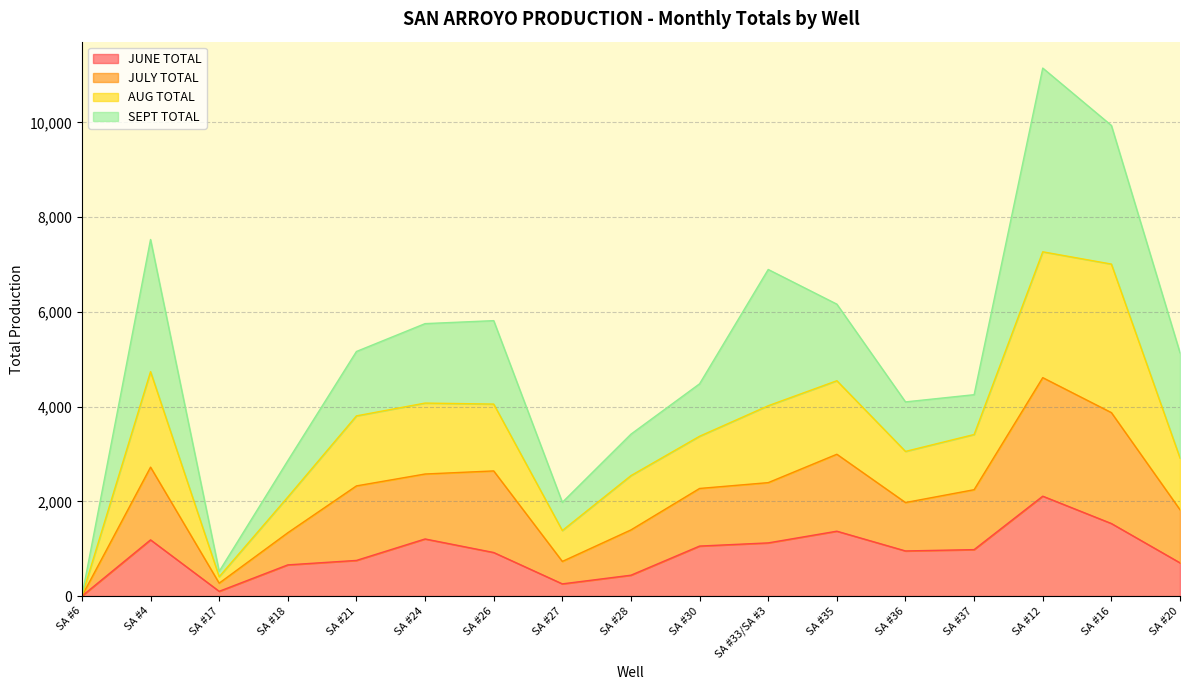

At which category does the chart reach its minimum across all series?

SA #6